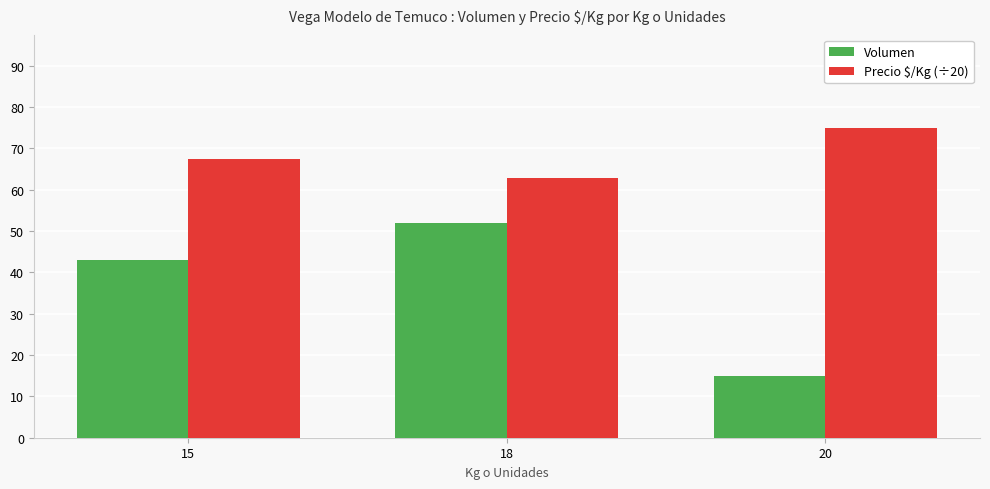

True or false: Volumen has a value of 59.4 at 15.

False